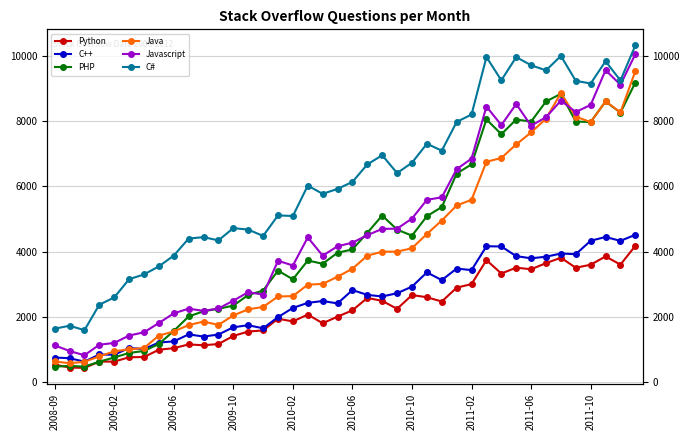

How many data points in Java are less than 3478?

20